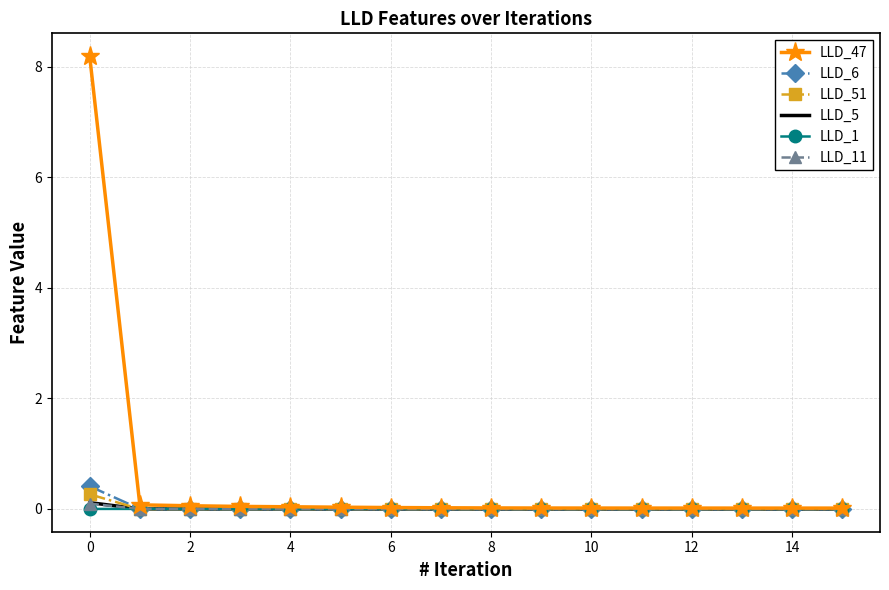

What is the greatest value displayed?

8.2